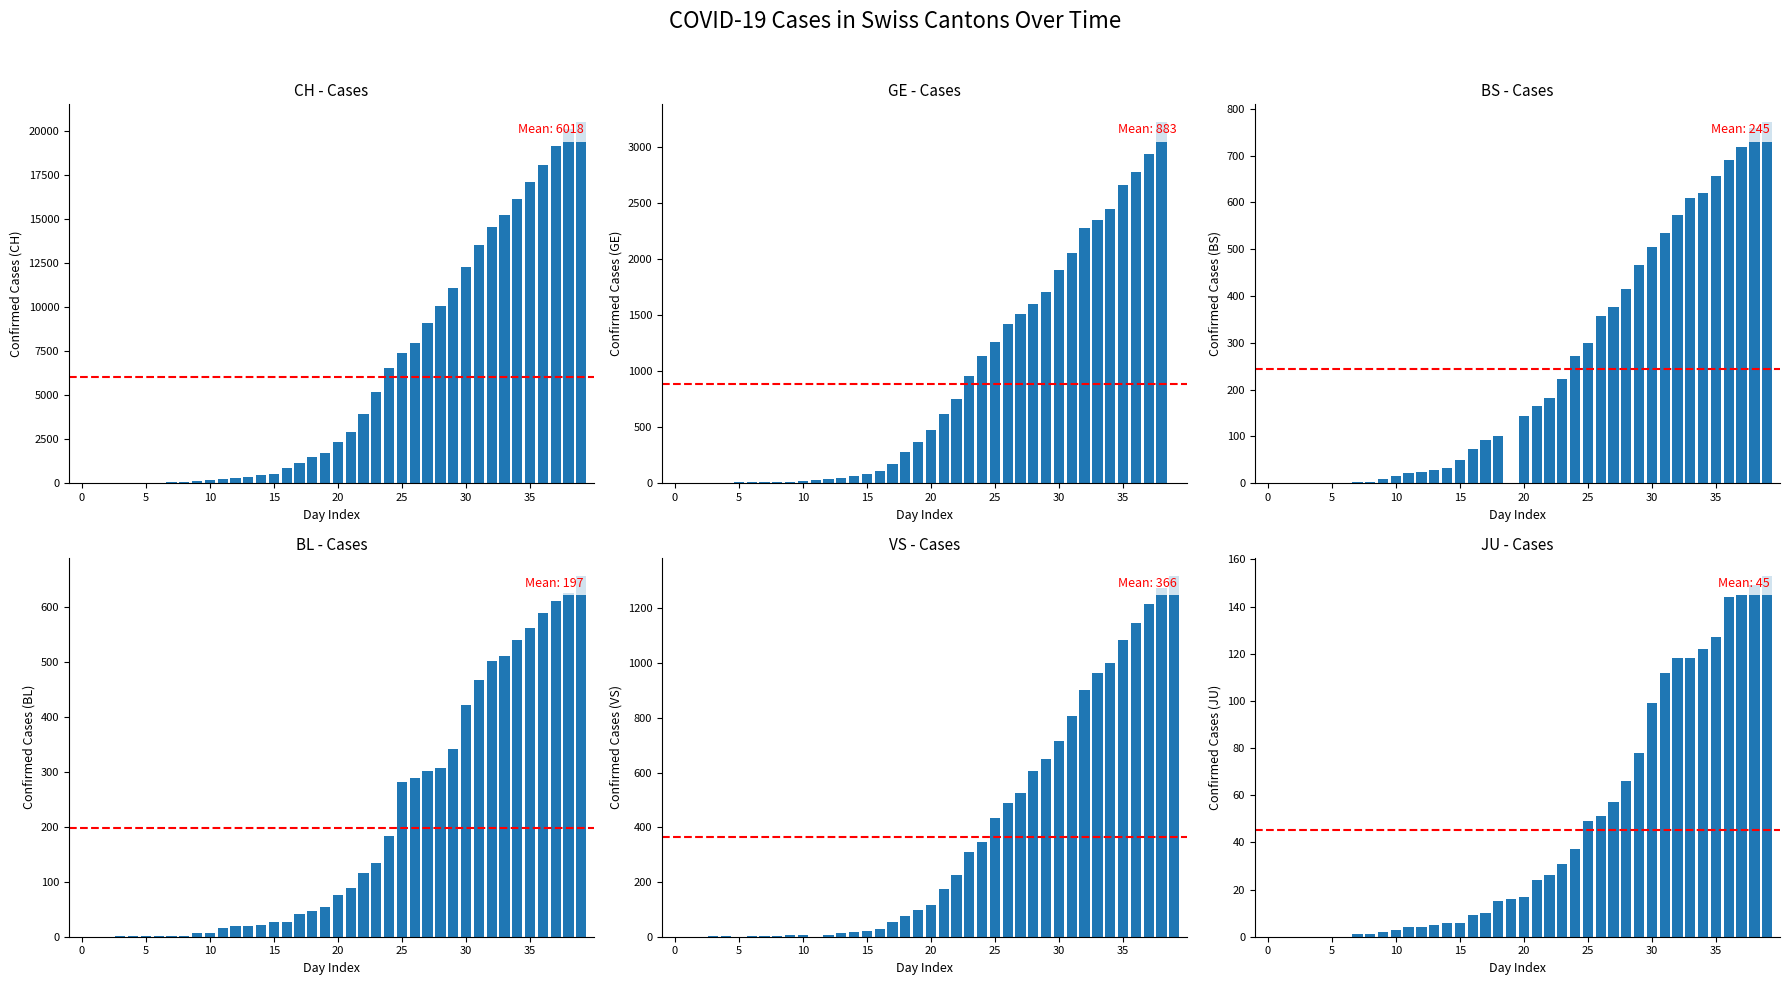

At how many categories does at least one series exceed 20045?

2